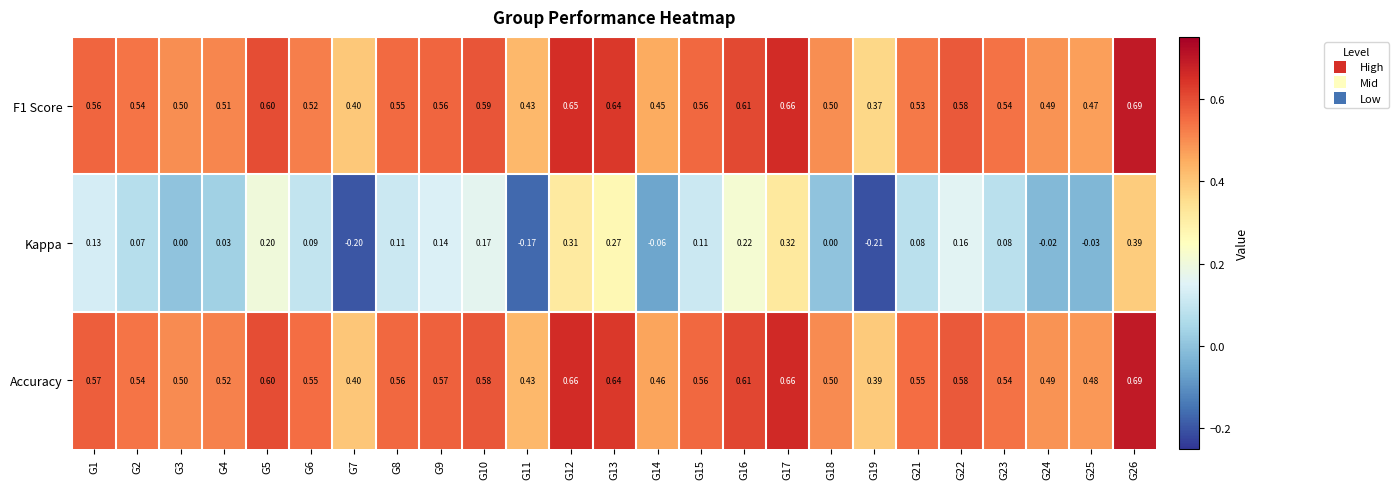

Which series has the largest total across all categories?

Accuracy